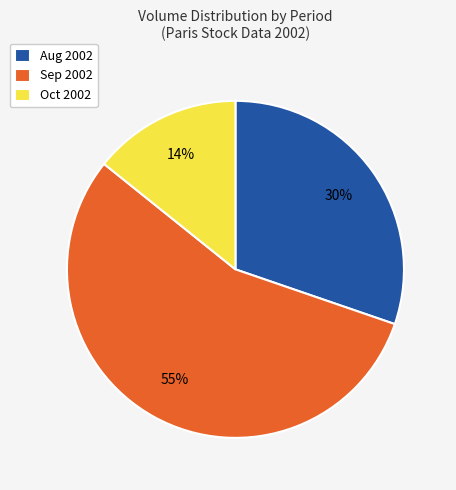

What is the ratio of the value at Sep 2002 to the value at Aug 2002?

1.8